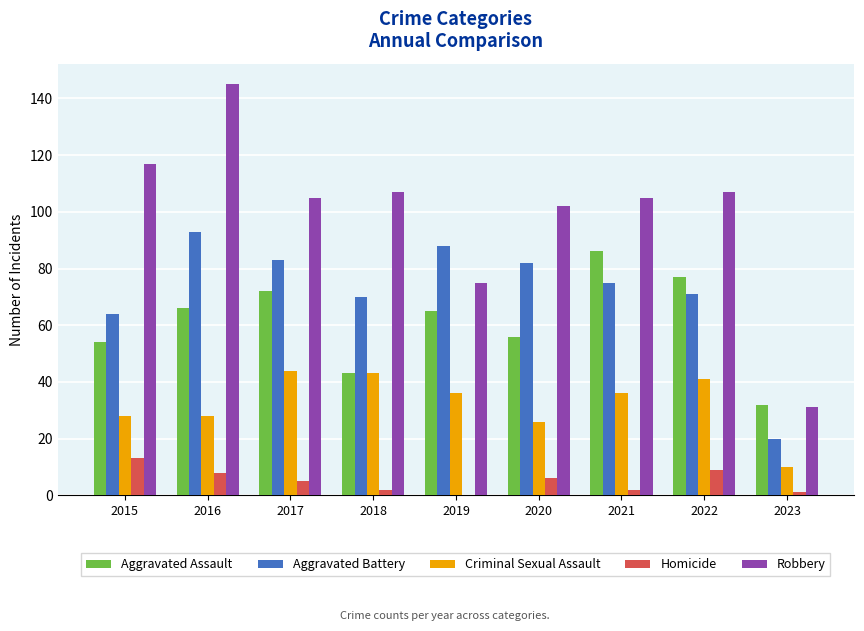

Does the chart contain stacked bars?

No